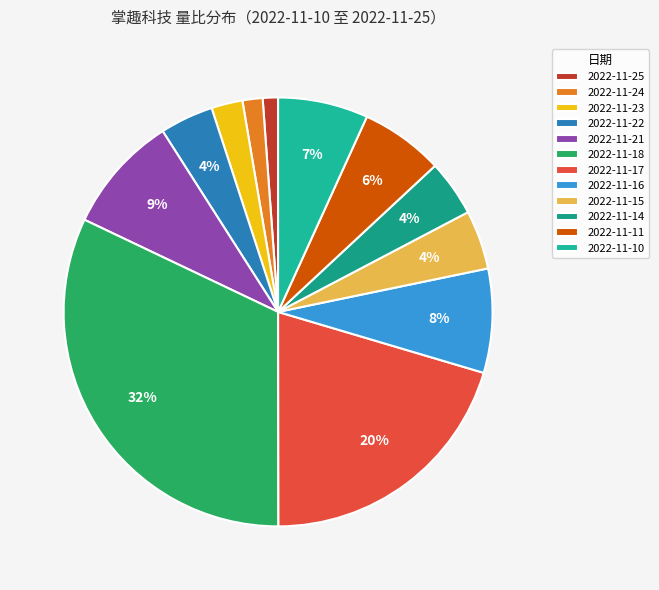

To the nearest percent, what portion does 2022-11-15 represent?

4%